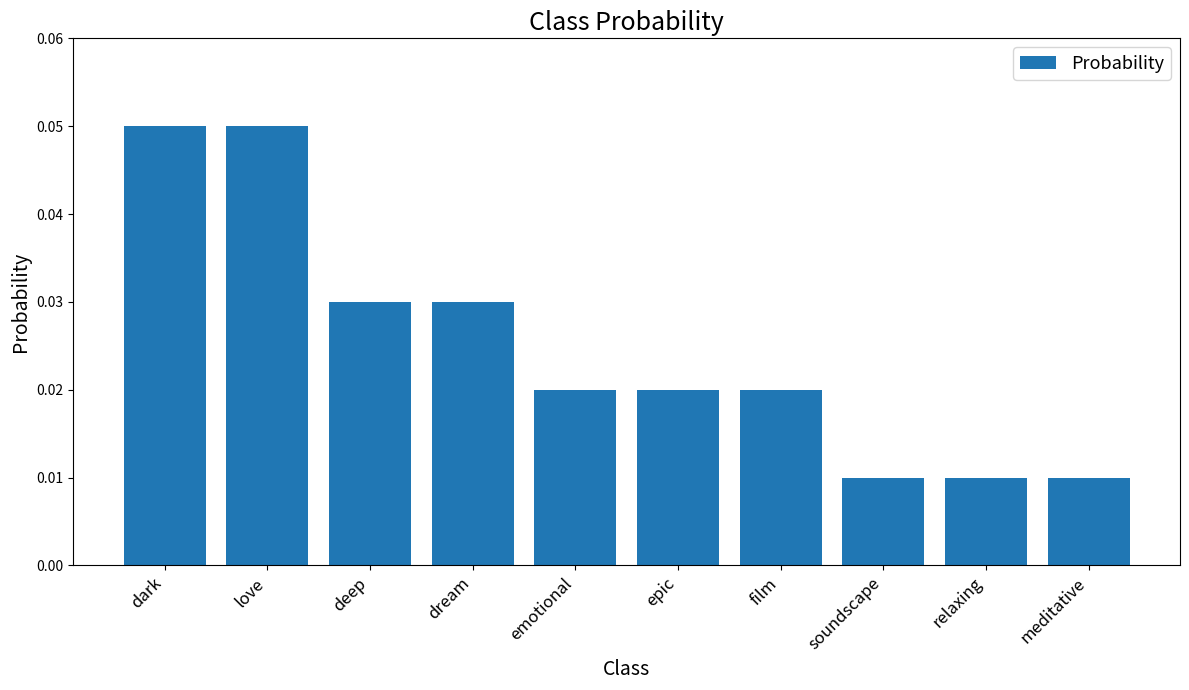

How many values are between 0 and 1?

10